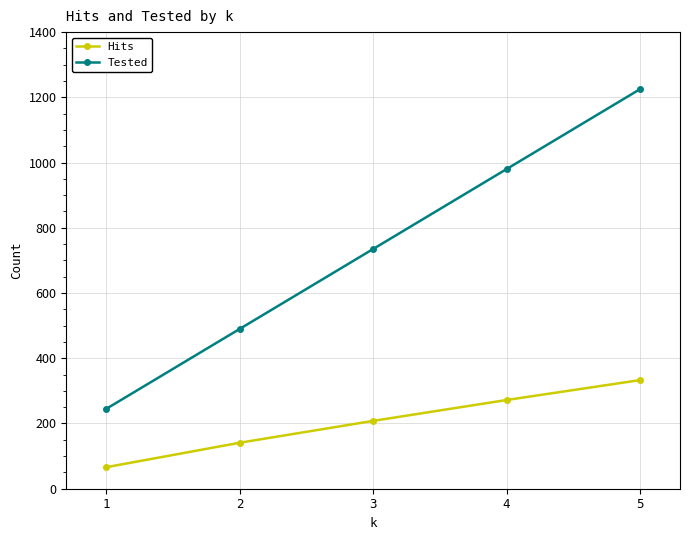

The value of Tested at 4 is 1424. True or false?

False